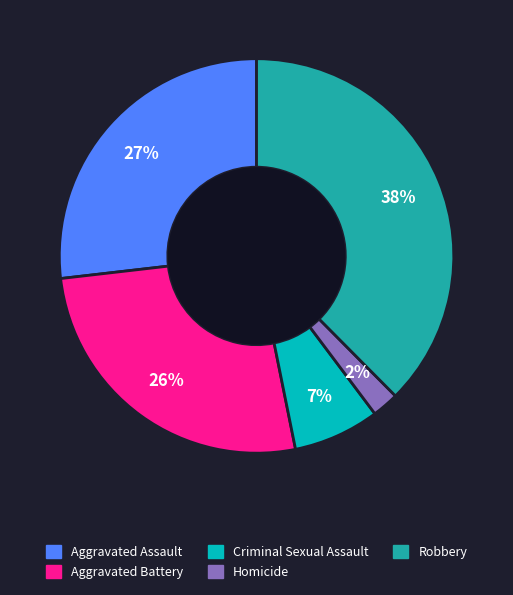

The Aggravated Battery slice represents 18% of the pie. True or false?

False